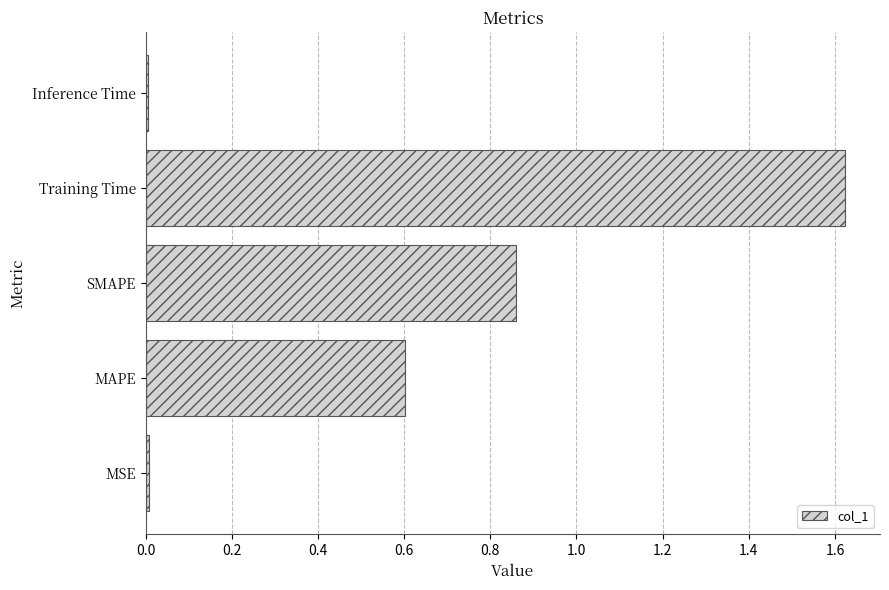

Which has a higher value, MAPE or SMAPE?

SMAPE